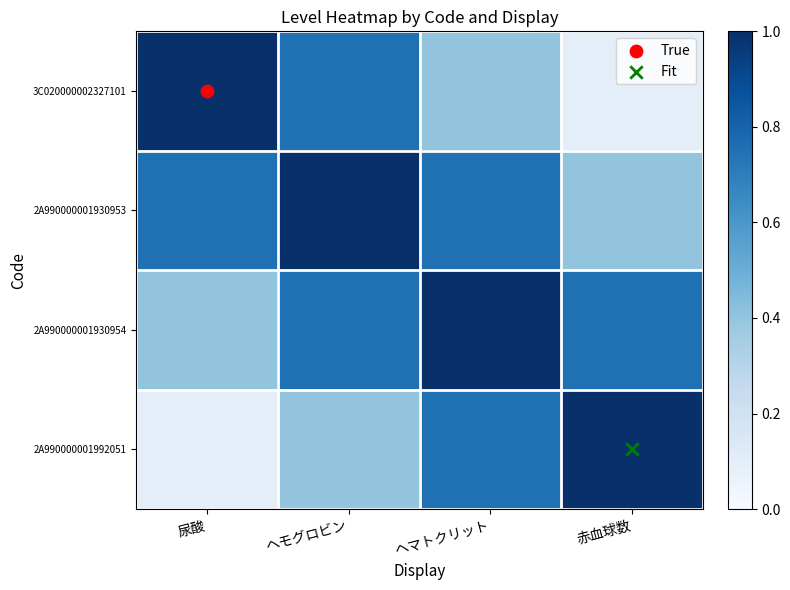

Reading right to left, transcribe all the data shown in this chart.

3C020000002327101: 赤血球数=0.1	ヘマトクリット=0.4	ヘモグロビン=0.8	尿酸=1.0
2A990000001930953: 赤血球数=0.4	ヘマトクリット=0.8	ヘモグロビン=1.0	尿酸=0.8
2A990000001930954: 赤血球数=0.8	ヘマトクリット=1.0	ヘモグロビン=0.8	尿酸=0.4
2A990000001992051: 赤血球数=1.0	ヘマトクリット=0.8	ヘモグロビン=0.4	尿酸=0.1